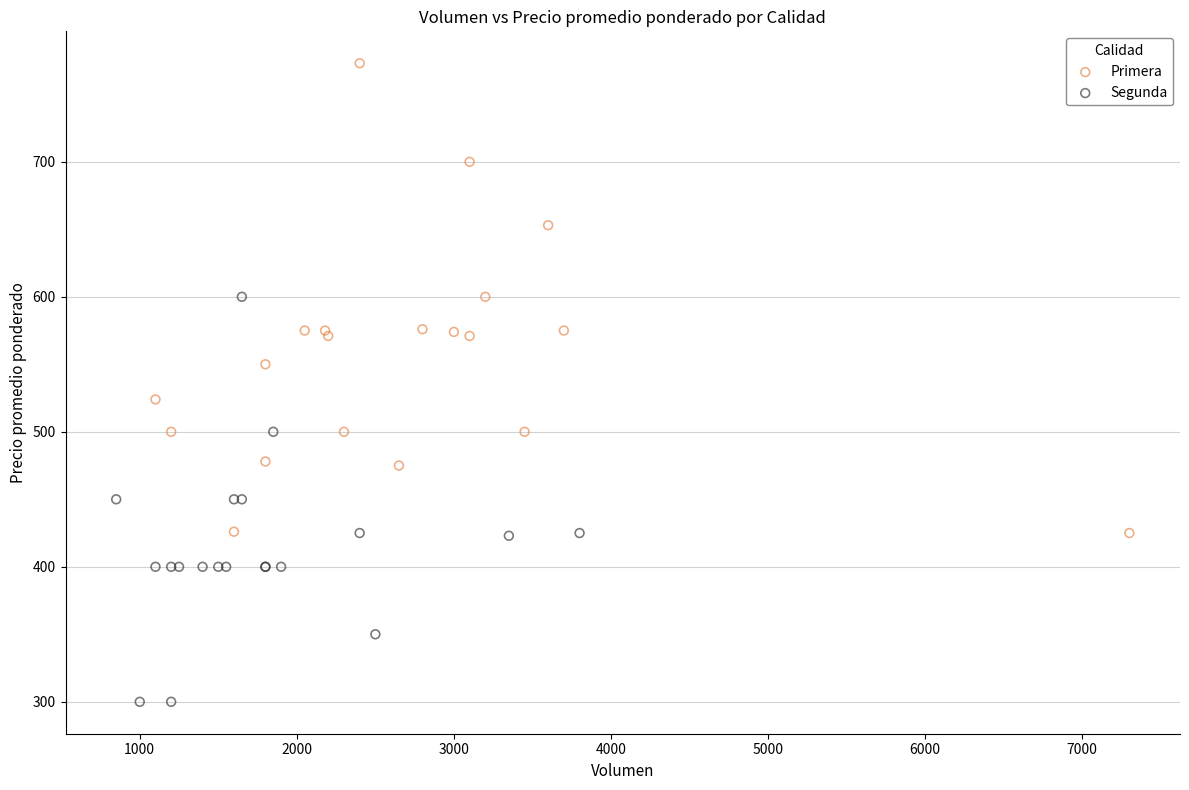

Which series has the largest Y range (max minus min)?

Primera